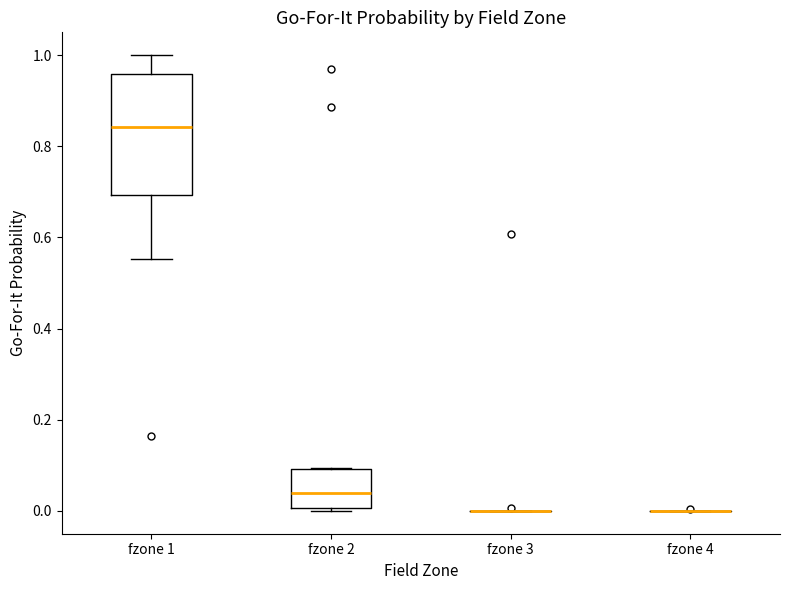

Reading left to right, transcribe this box plot: for each box, give where its median line is, the range the box spans, and where its two whiskers end, as read against the y-axis. The values are not printed on the chart, so give them approximately, as read against the axis.

fzone 1: median 0.84, box 0.70 to 0.96, whiskers 0.56 to 1.00
fzone 2: median 0.04, box 0.00 to 0.10, whiskers 0.00 (just below the box's lower edge) to 0.10
fzone 3: box collapsed to a line at 0.00, whiskers 0.00 to 0.00
fzone 4: box collapsed to a line at 0.00, whiskers 0.00 to 0.00